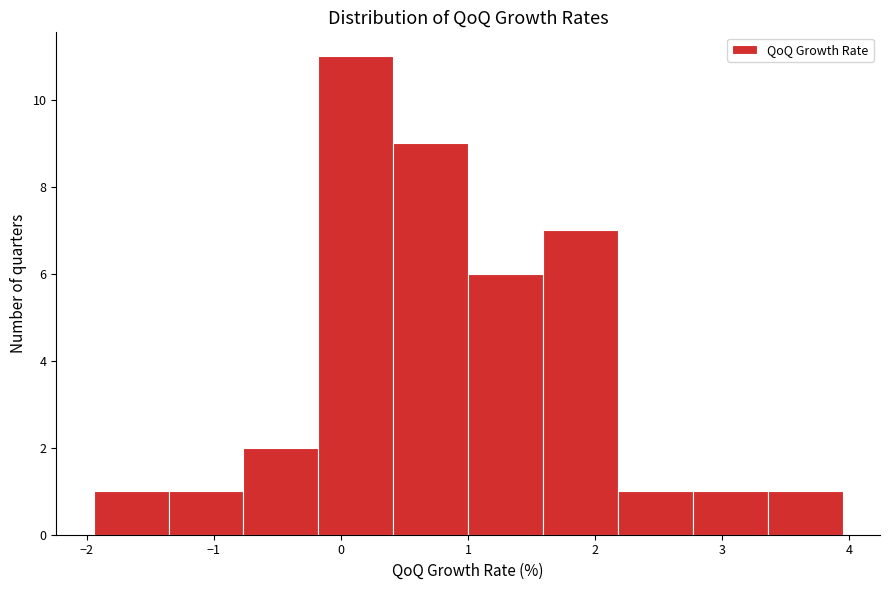

Over which range of the x-axis is the bar tallest?

-0.2 to 0.4